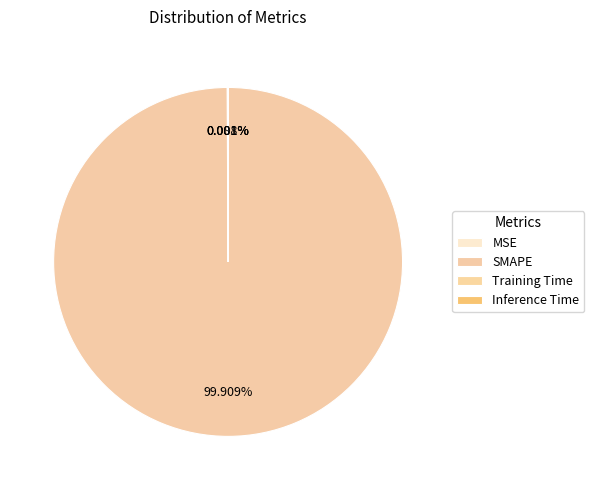

Which slice is the smallest?

Inference Time